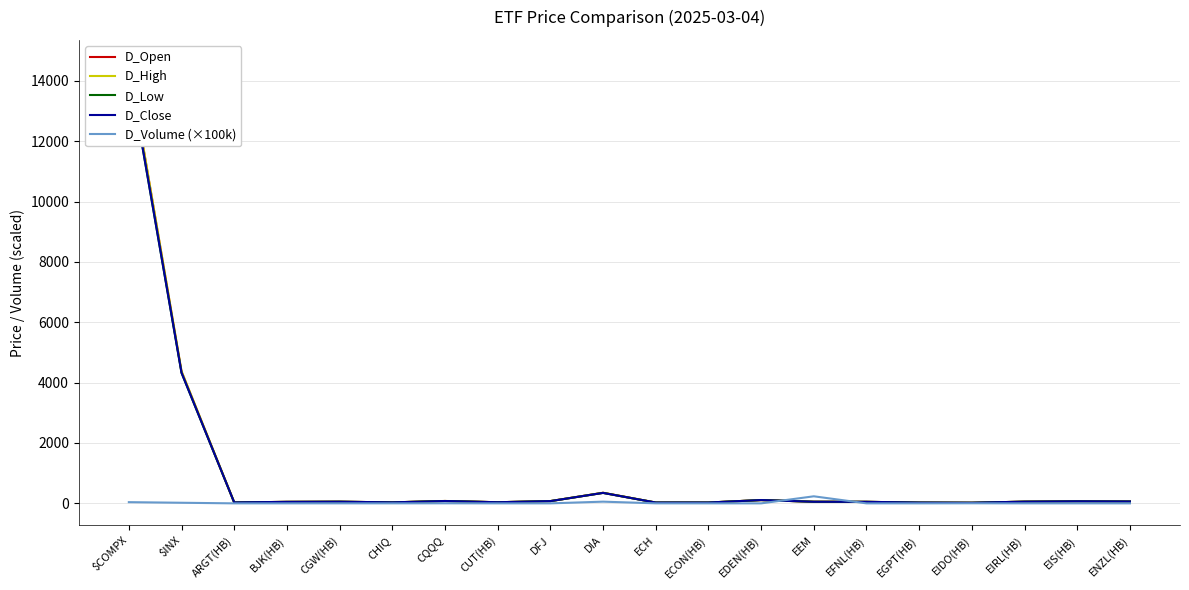

Which series has the largest range (max minus min)?

D_High